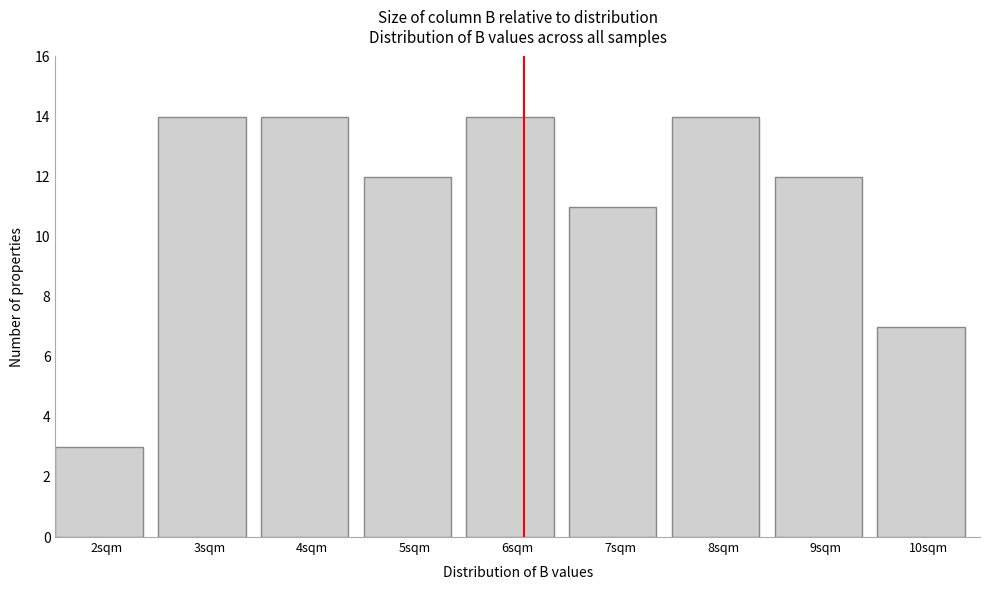

Reading left to right, transcribe all the data shown in this chart.

2sqm=3	3sqm=14	4sqm=14	5sqm=12	6sqm=14	7sqm=11	8sqm=14	9sqm=12	10sqm=7